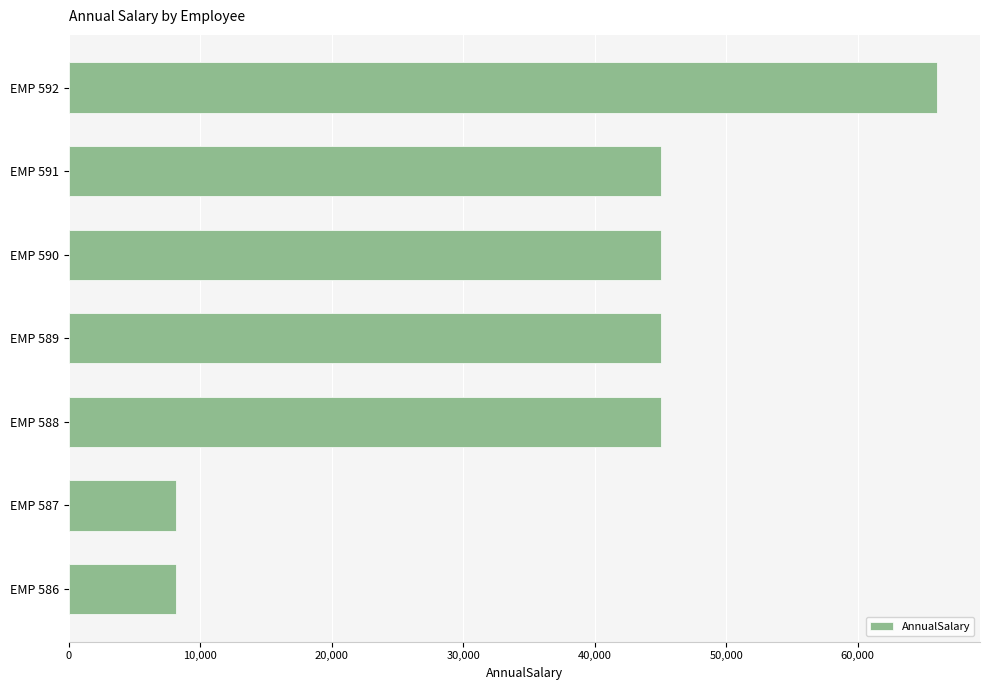

The value at EMP 588 is 69670.2. True or false?

False